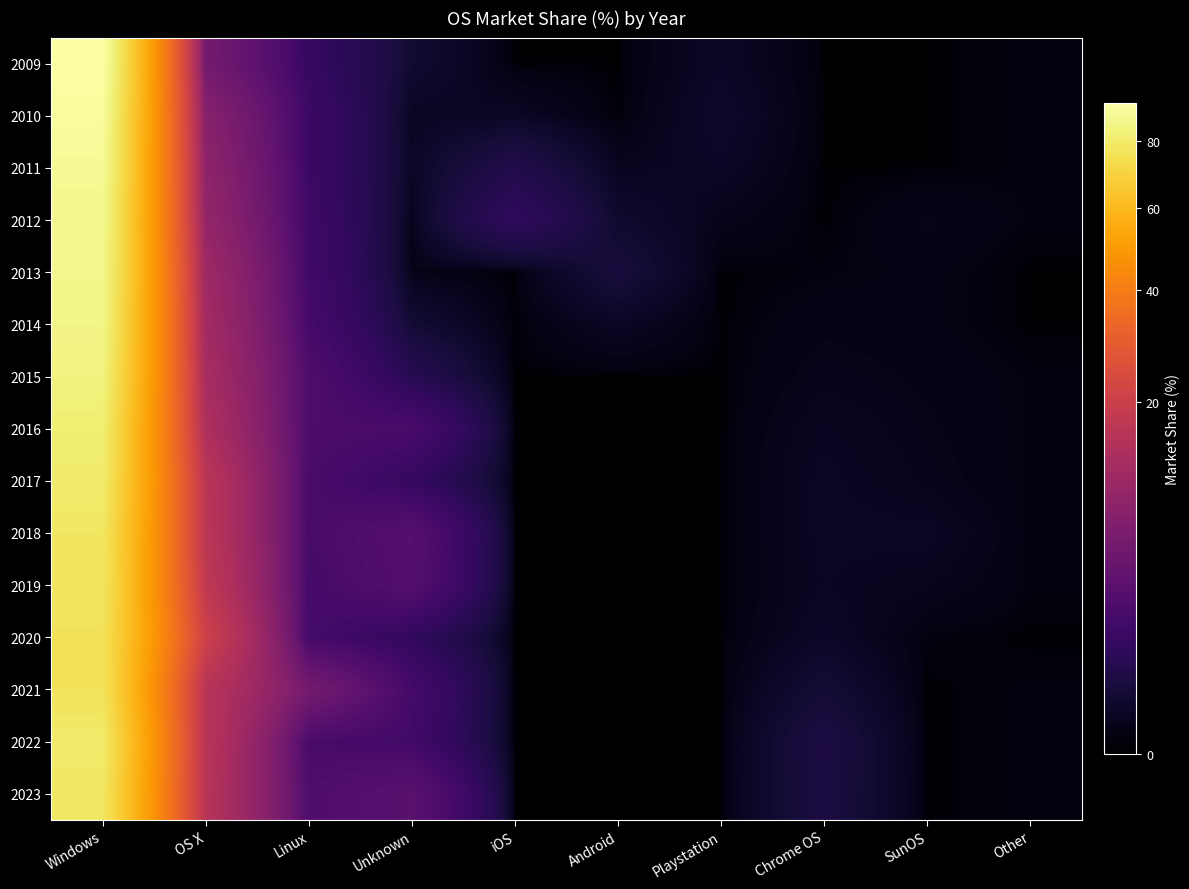

What is the total value across all series at Android?

0.7